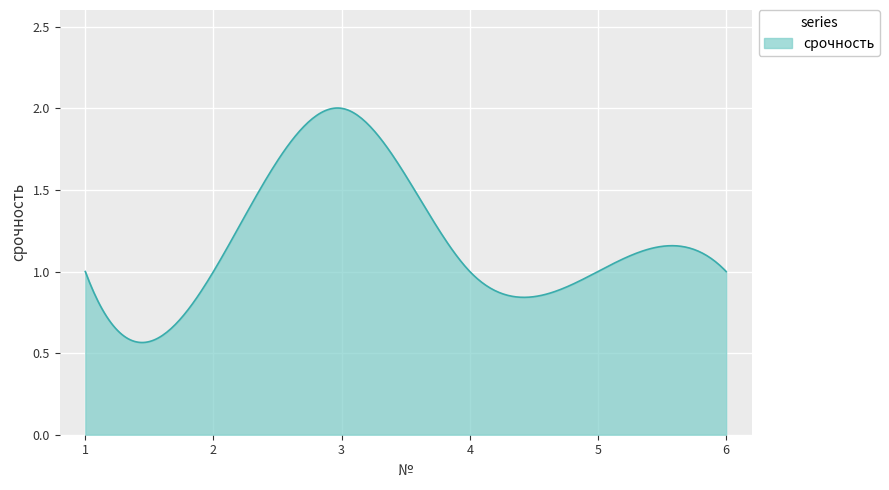

Rank the categories by value from lowest to highest.

1, 2, 4, 5, 6, 3